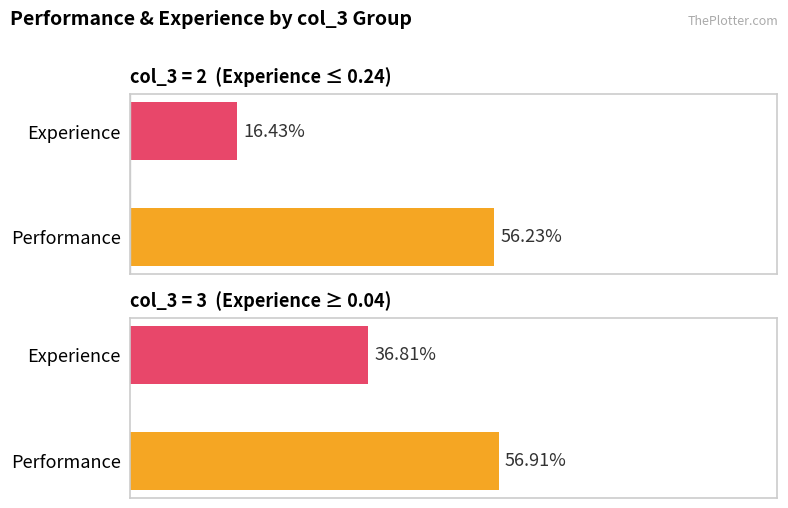

Rank the series by their maximum value, from highest to lowest.

Performance, Experience